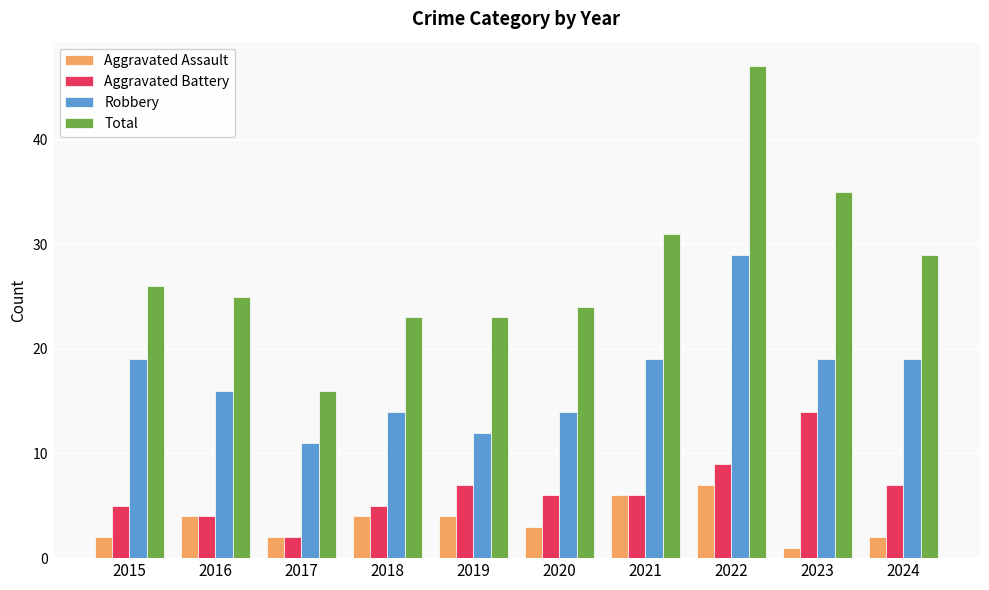

Is it true that Robbery equals 8 at 2024?

False